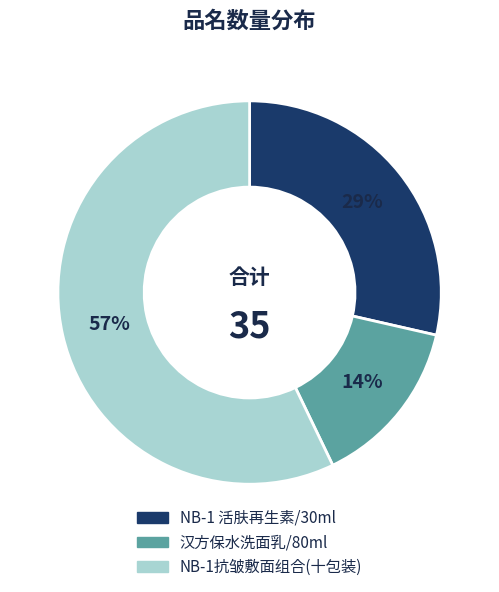

Is the sum of NB-1抗皱敷面组合(十包装) and NB-1 活肤再生素/30ml greater than half?

Yes